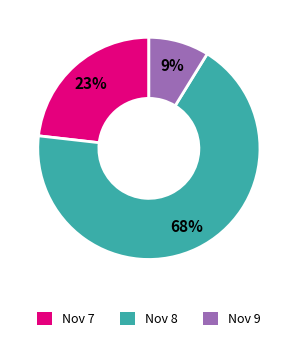

To the nearest percent, what is the average slice percentage?

33%